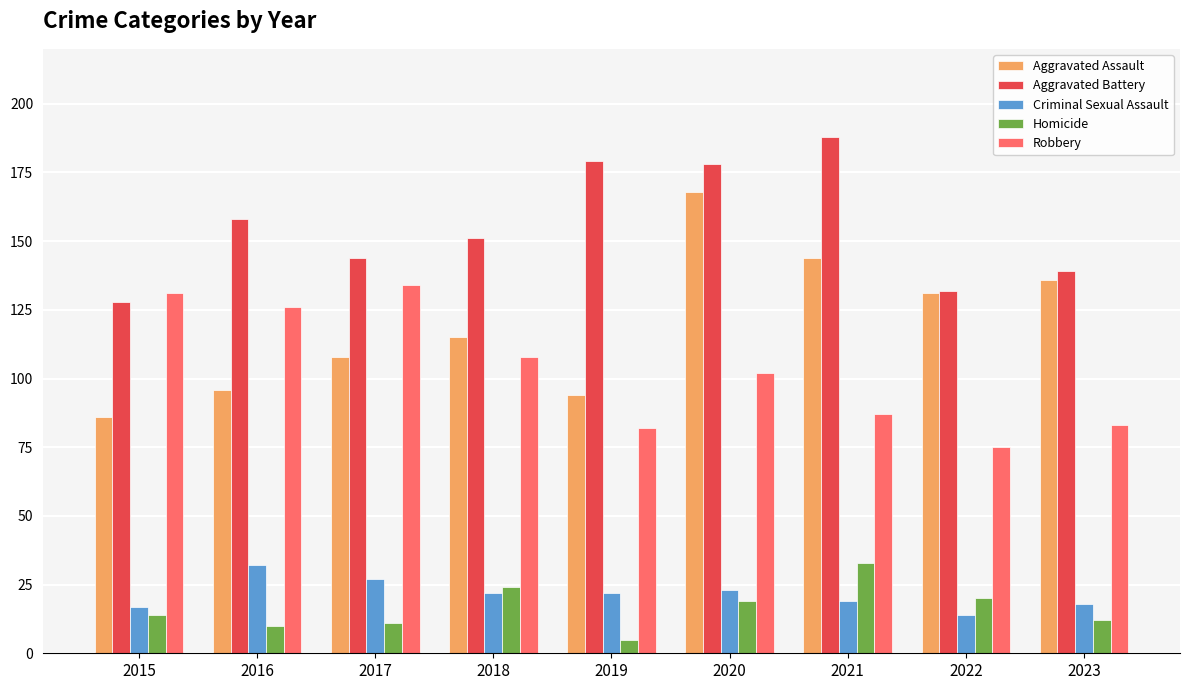

What is the value of the Robbery bar at the 4th from the left?

108